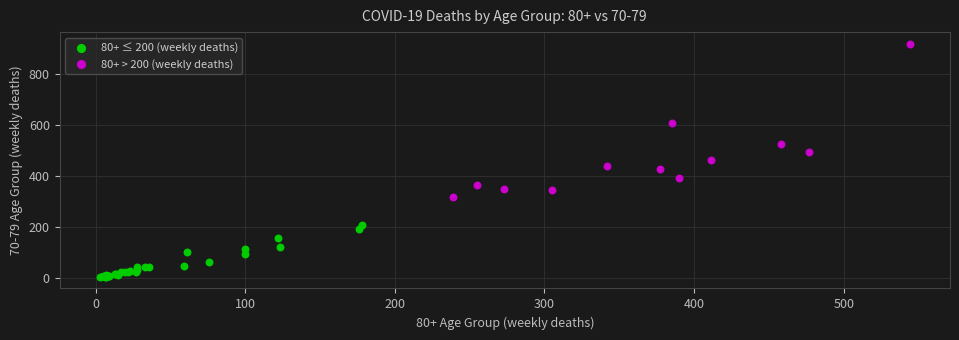

Which series contains the lowest Y value?

80+ ≤ 200 (weekly deaths)